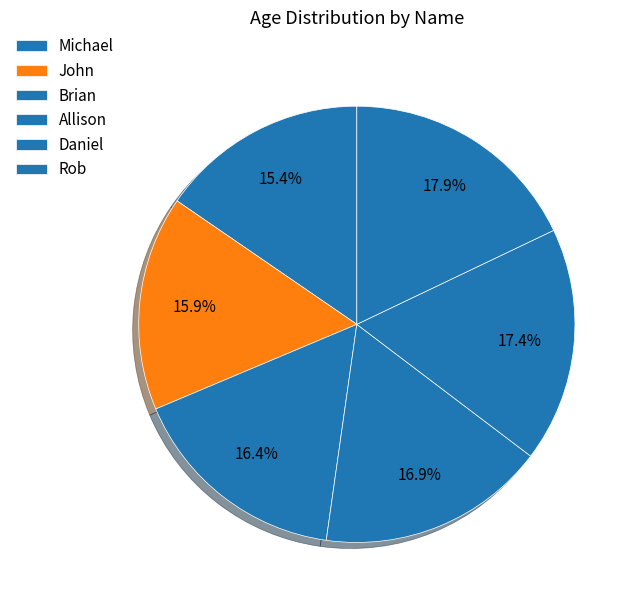

True or false: Brian accounts for 16% of the total.

True